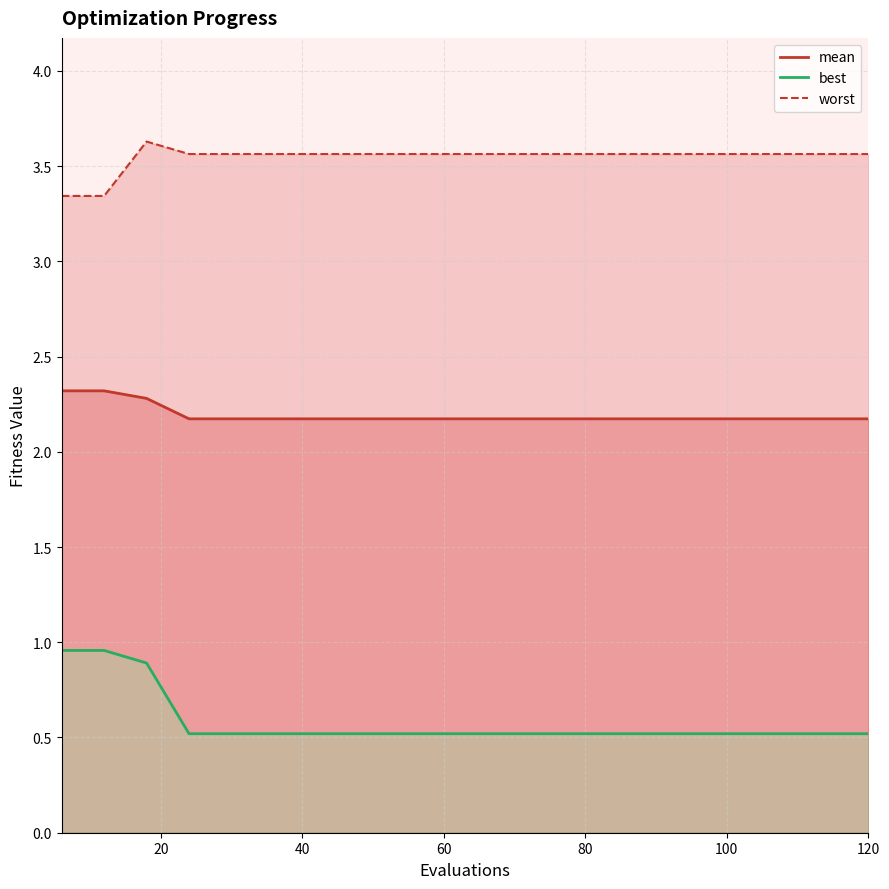

At how many categories does at least one series exceed 1?

20